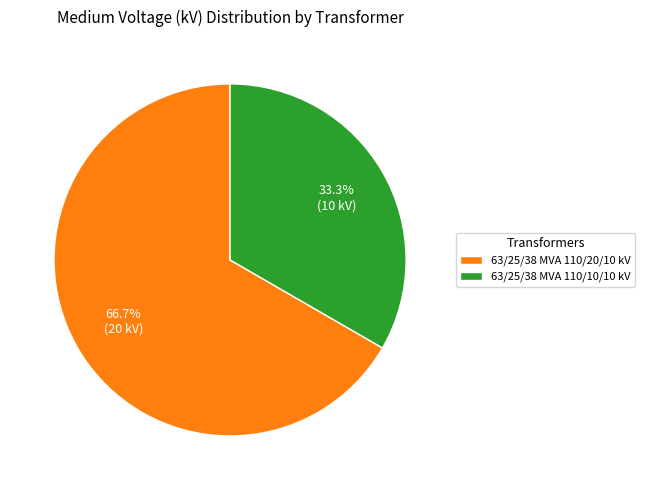

Is the sum of 63/25/38 MVA 110/10/10 kV and 63/25/38 MVA 110/20/10 kV greater than half?

Yes